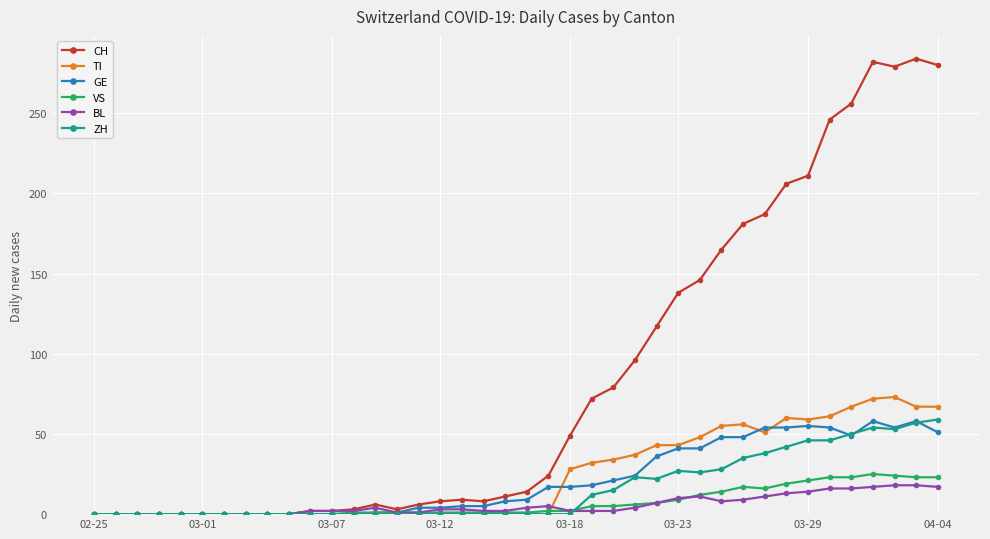

True or false: ZH has more than 0 points higher than both neighbors.

True